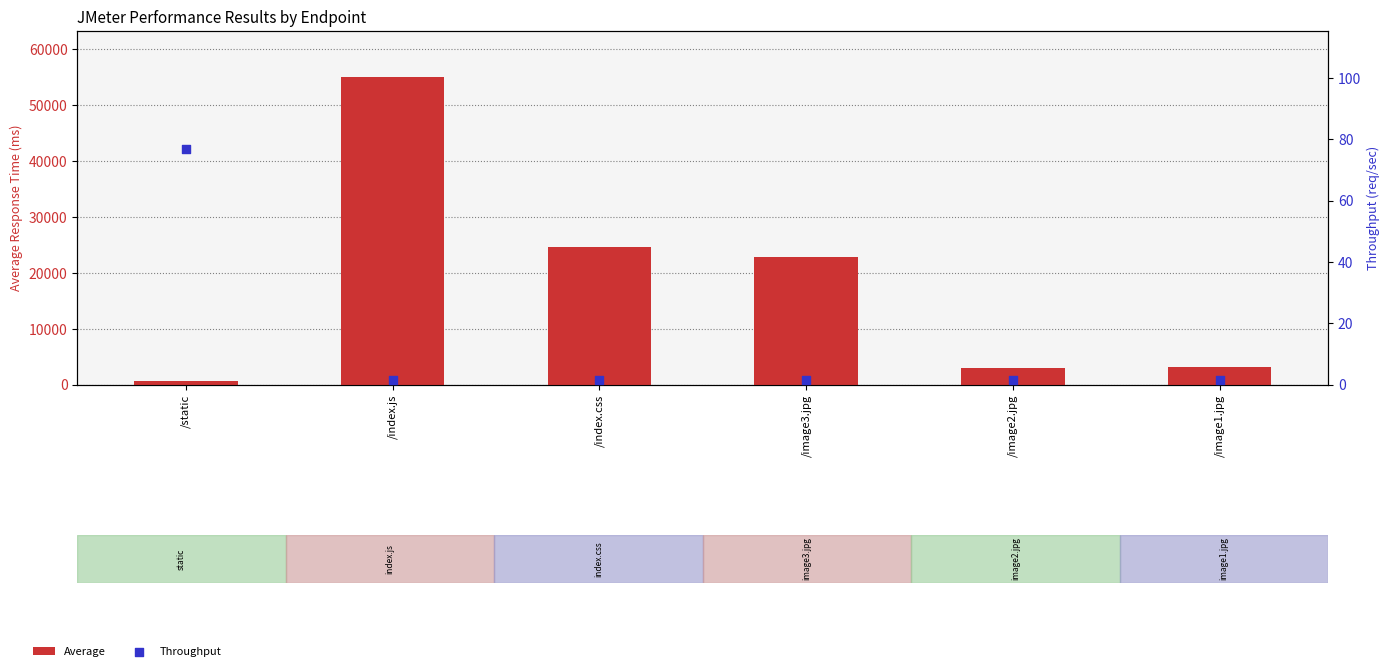

Which series has the largest Y range (max minus min)?

Average